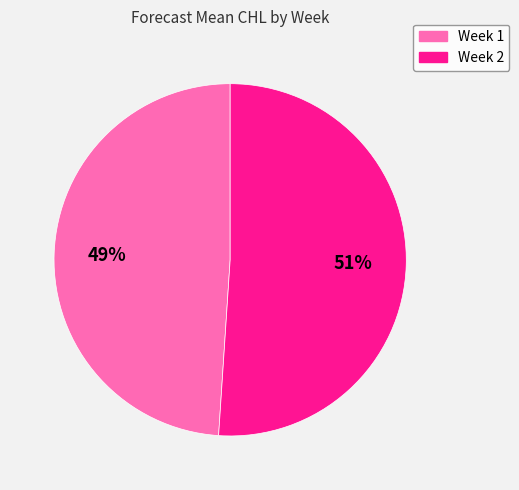

True or false: Week 1 accounts for 49% of the total.

True